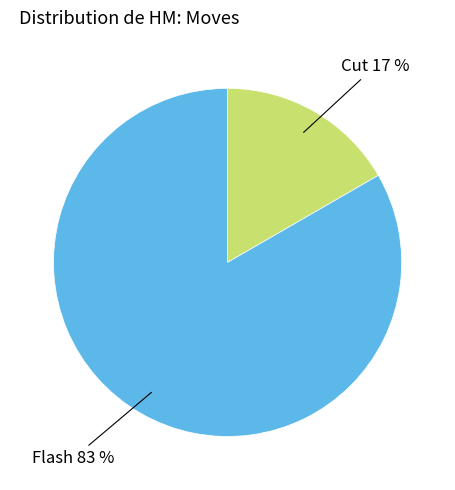

Which slice is the largest?

Flash